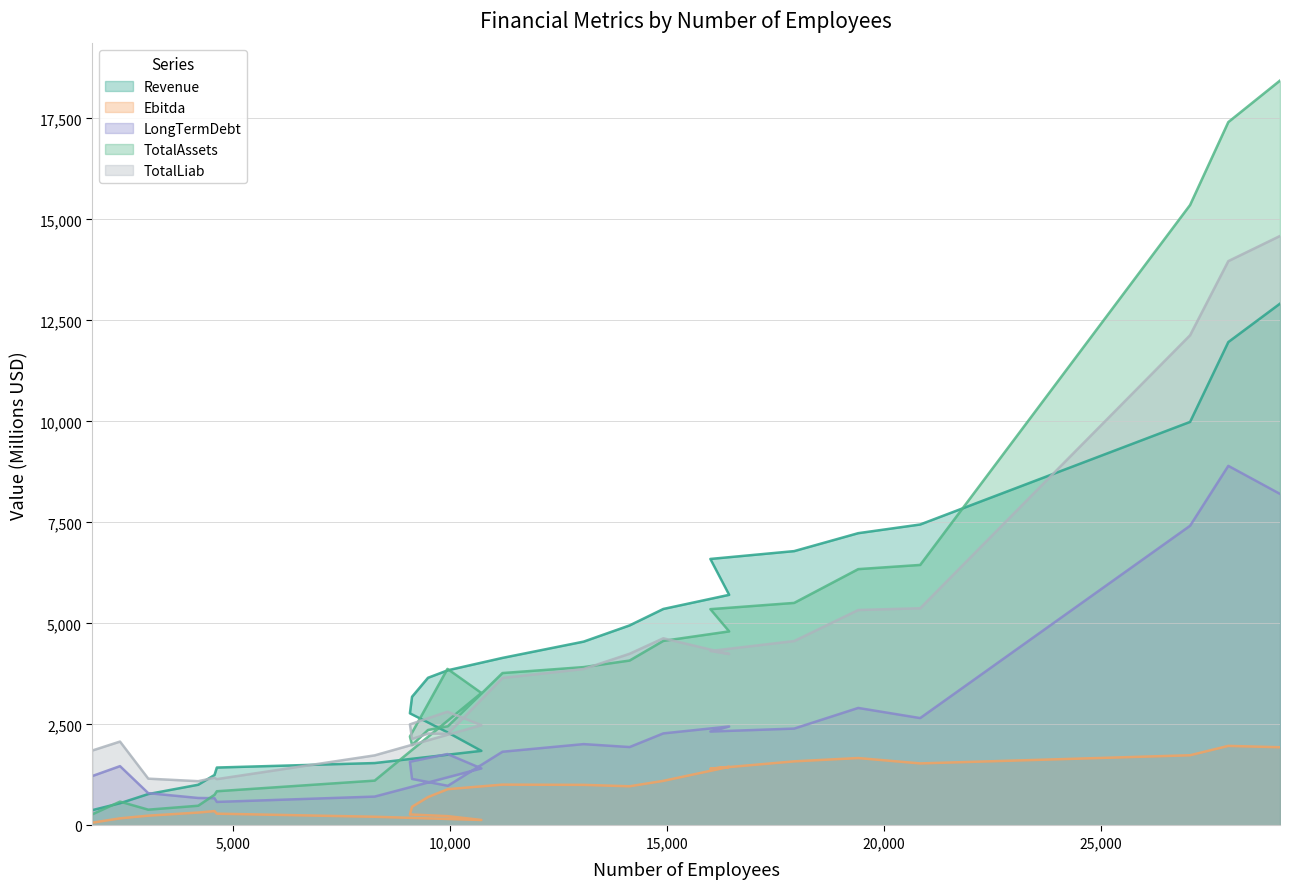

Between 9958 and 20841, which is larger?

20841